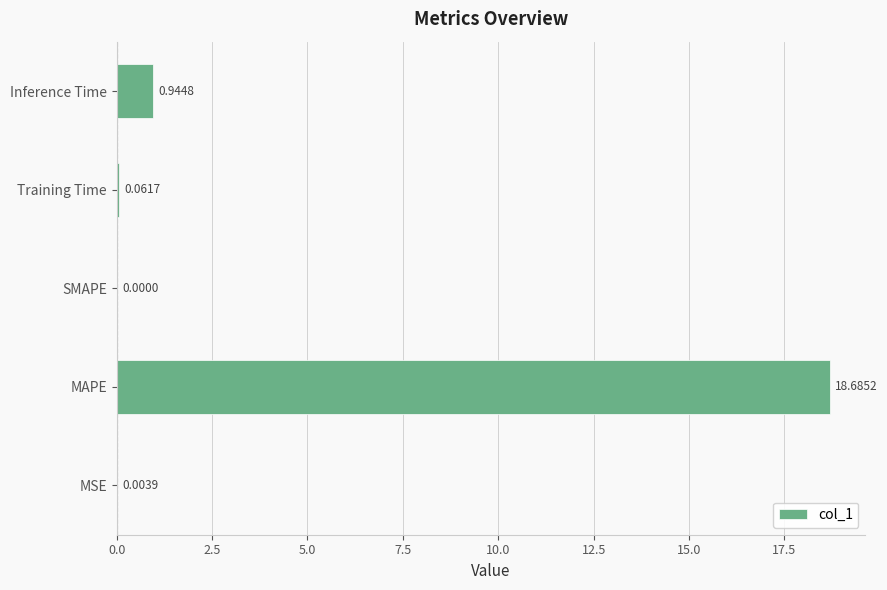

What is the change in value from MAPE to Inference Time?

-17.7